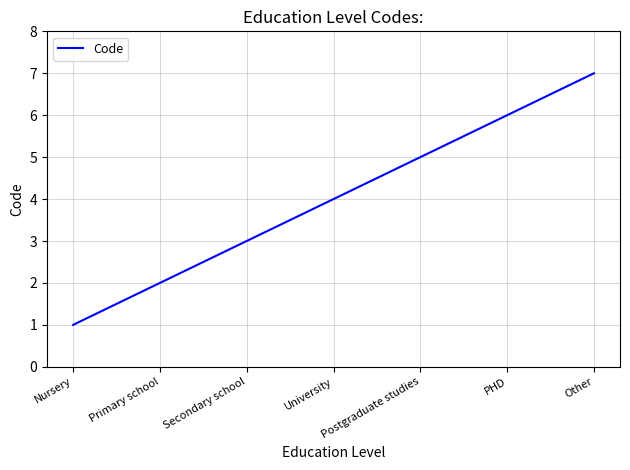

What is the difference between the maximum and minimum values?

6